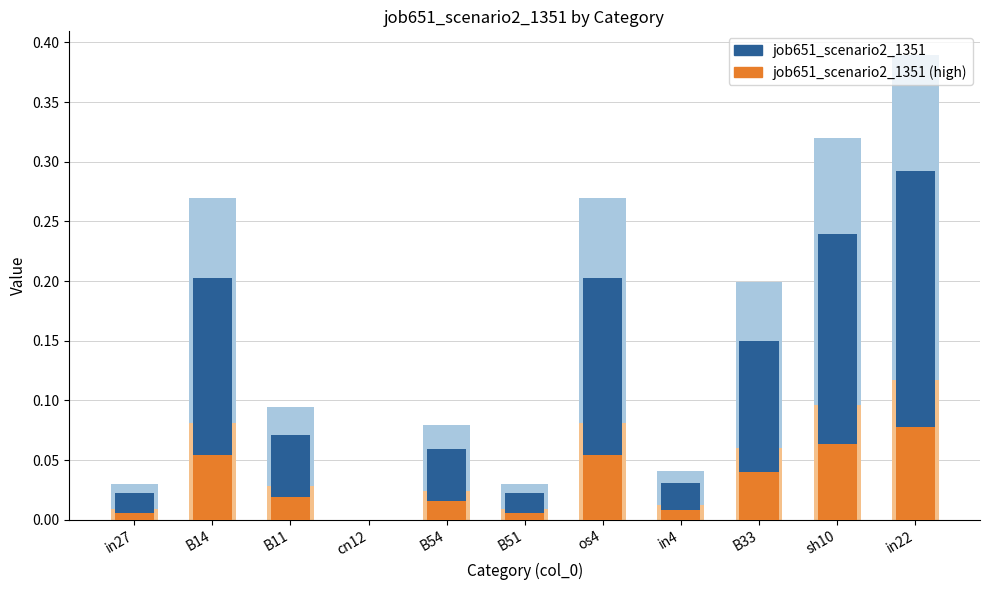

What is the sum of all job651_scenario2_1351 (high) values?

0.3